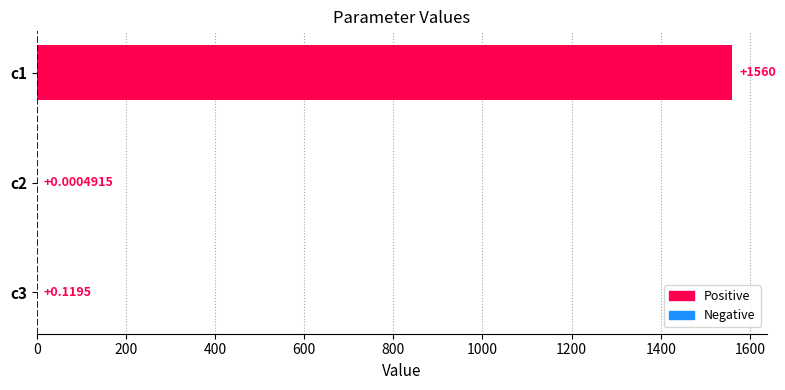

Between c3 and c1, which is larger?

c1